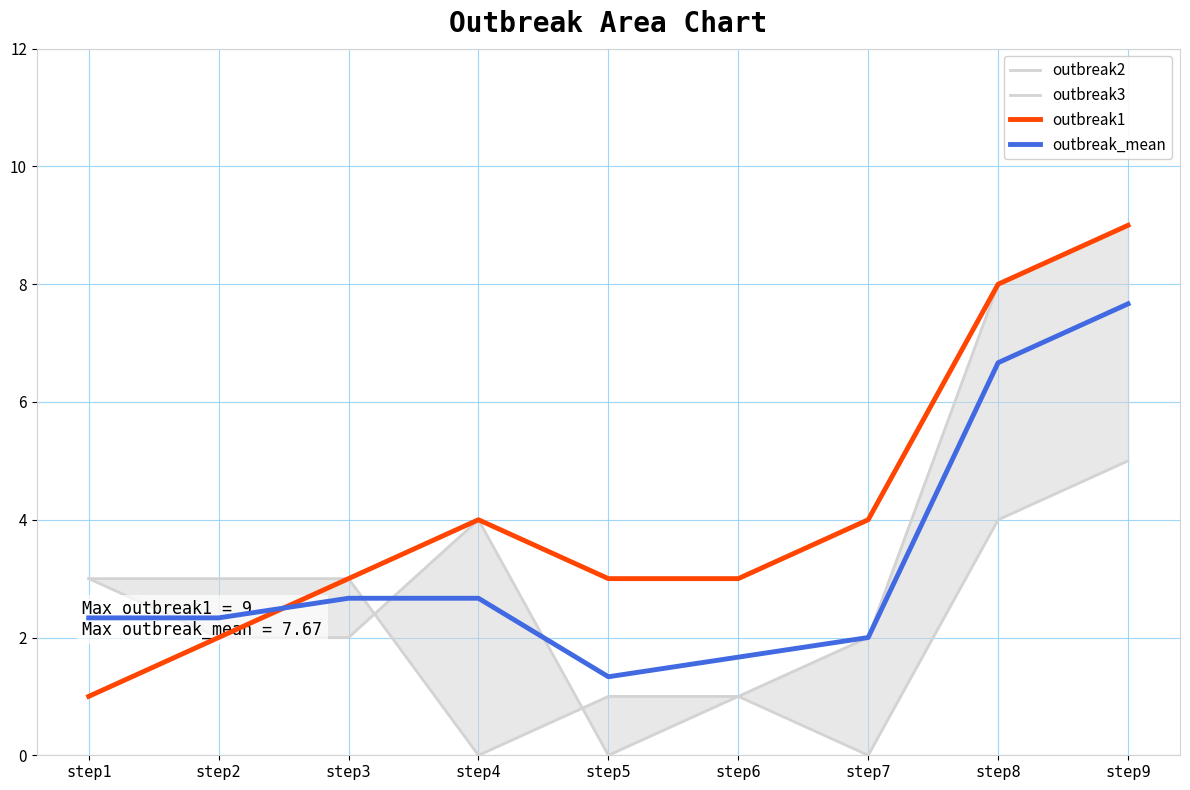

What is the sum of all outbreak1 values?

37.0